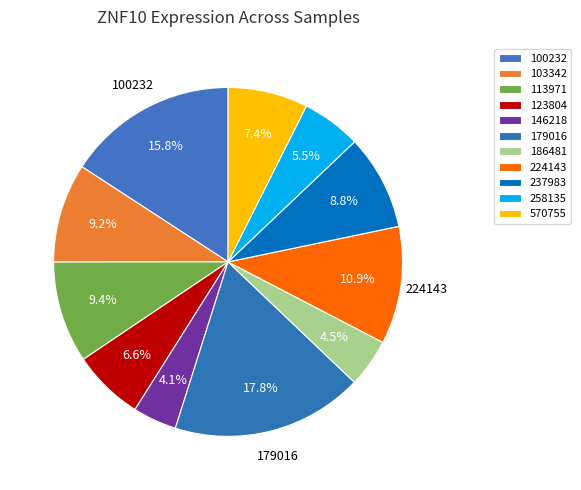

Is there any slice that represents more than half of the pie?

No